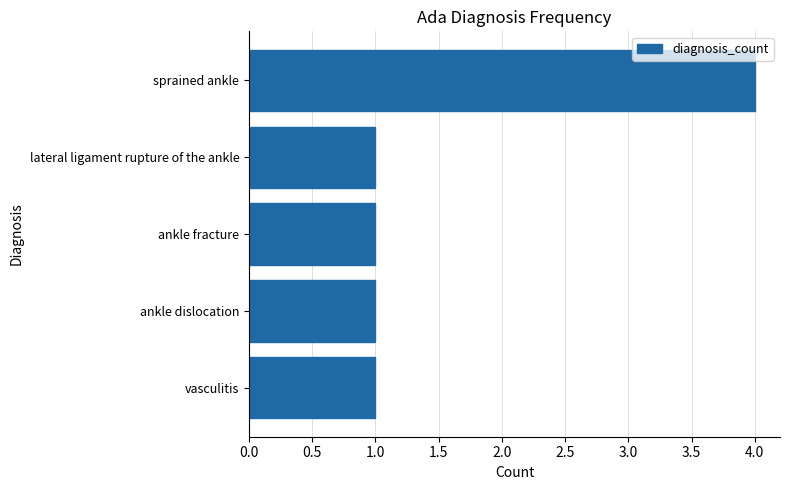

The value at sprained ankle is 4. True or false?

True